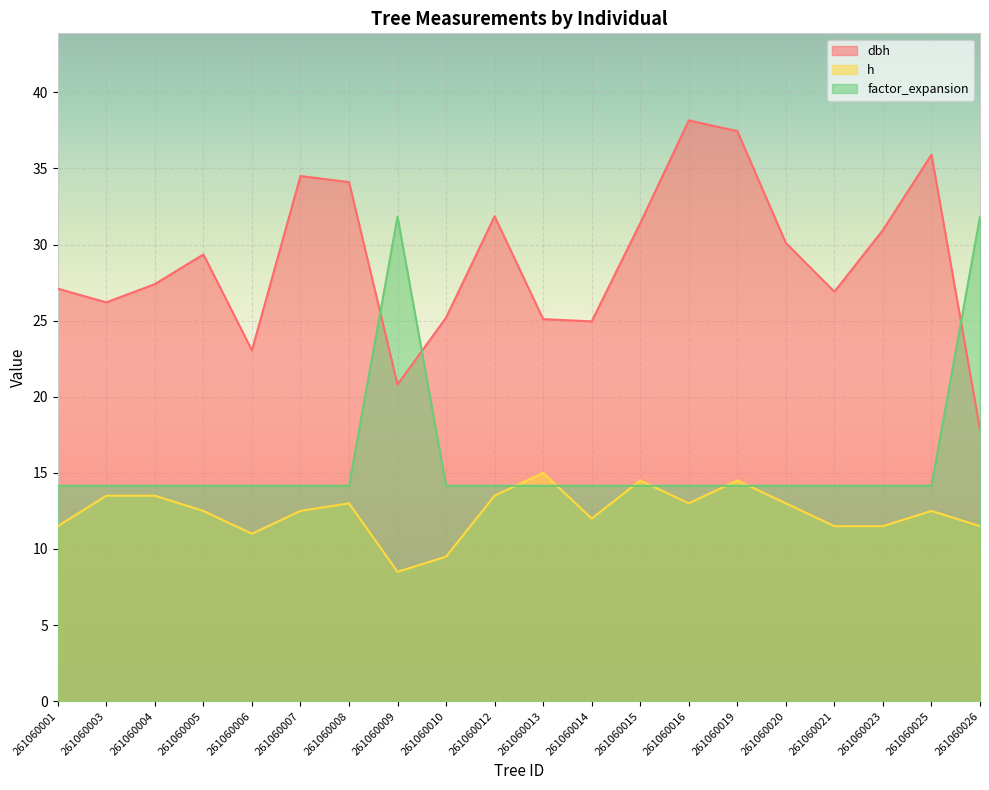

How many distinct data groups are displayed?

3